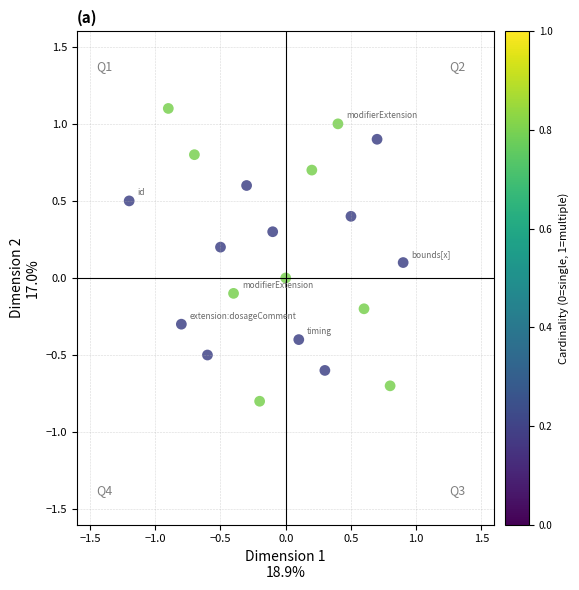

What is the range of Y values (max minus min)?

1.9